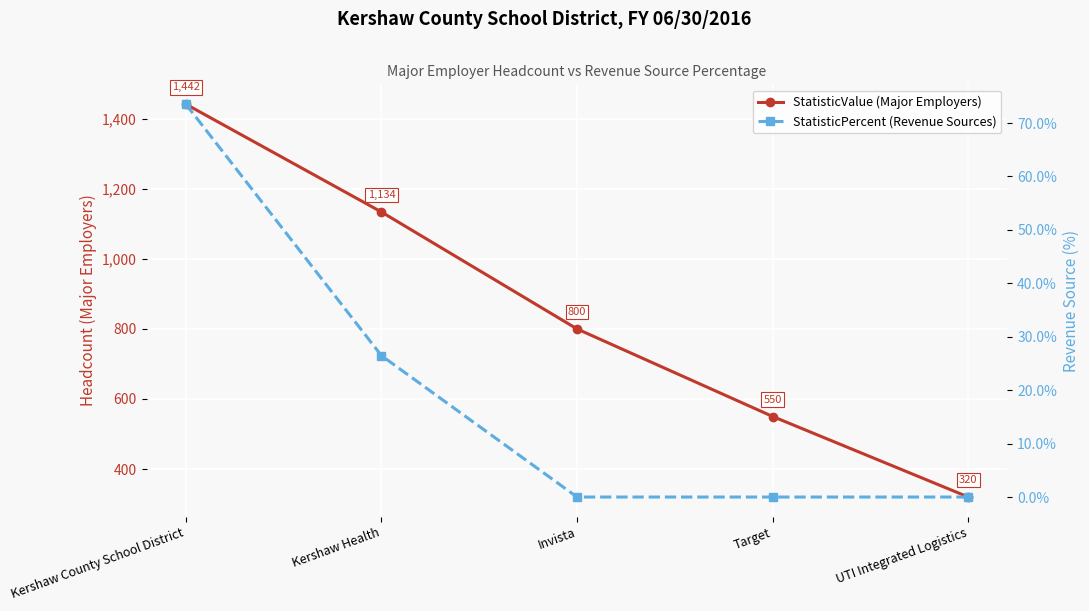

True or false: StatisticValue (Major Employers) and StatisticPercent (Revenue Sources) cross at least once.

False